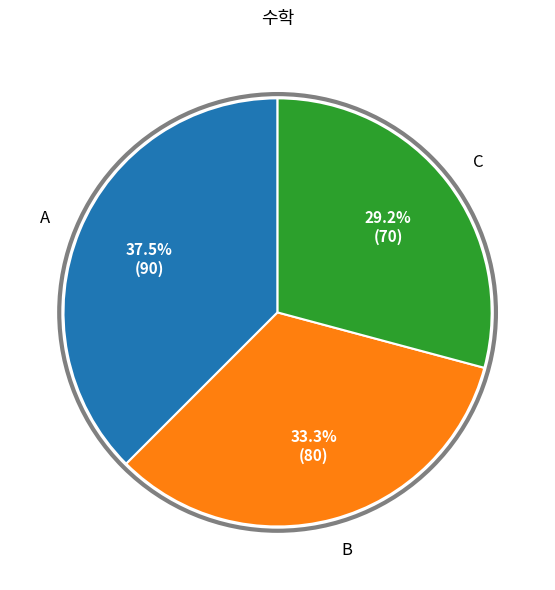

Is there a majority slice in this chart?

No